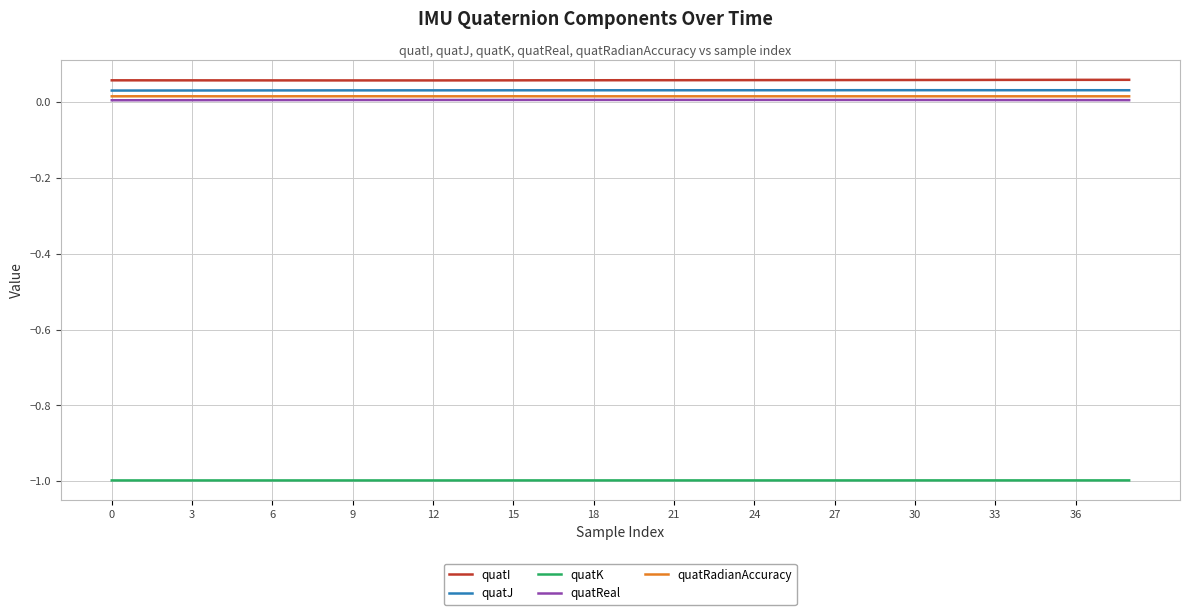

What are all the series names shown in the legend?

quatI, quatJ, quatK, quatReal, quatRadianAccuracy